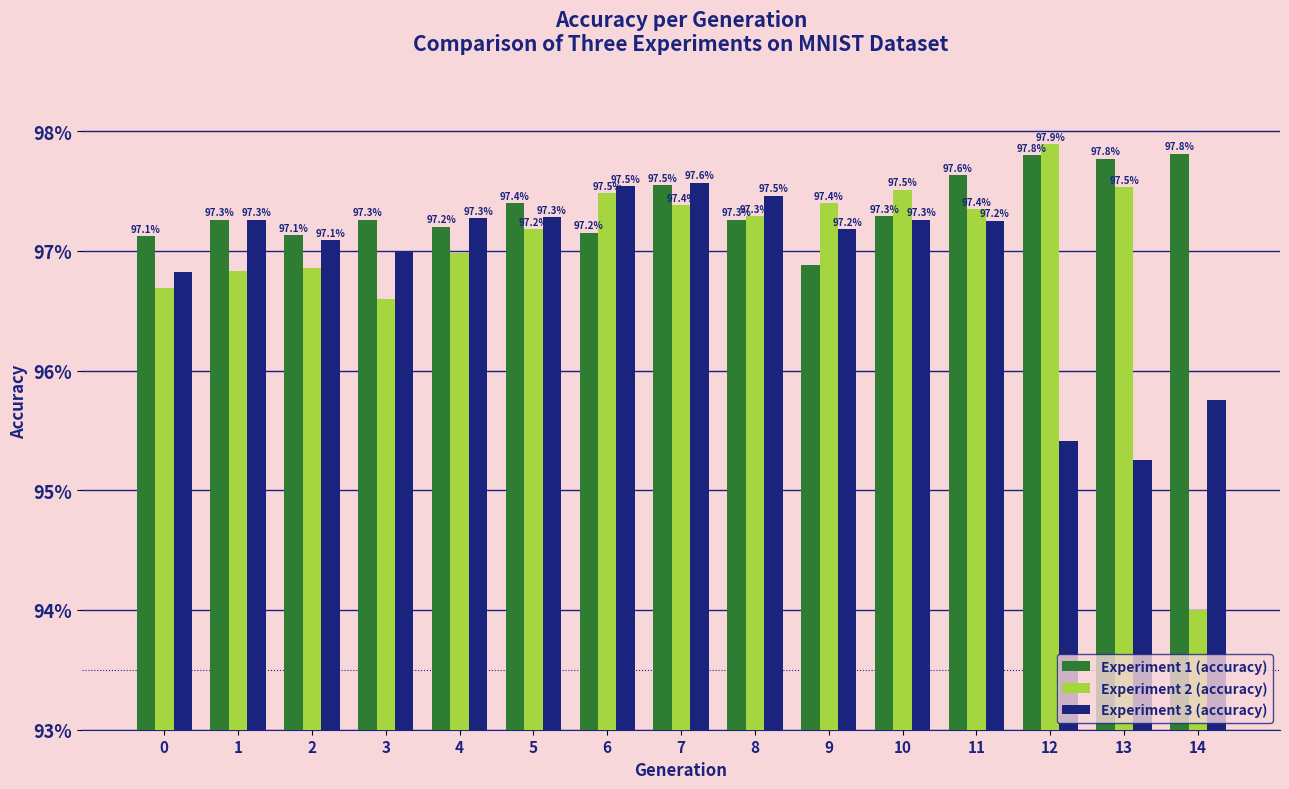

The Experiment 1 (accuracy) series shows 97.2 at 6. True or false?

True